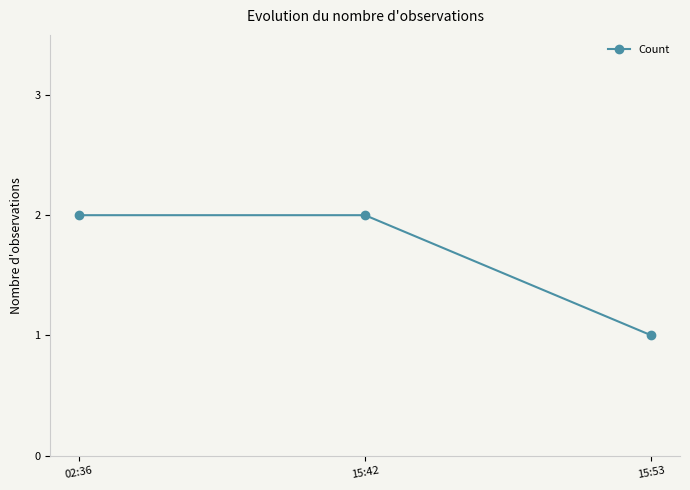

What is the difference between the maximum and minimum values?

1